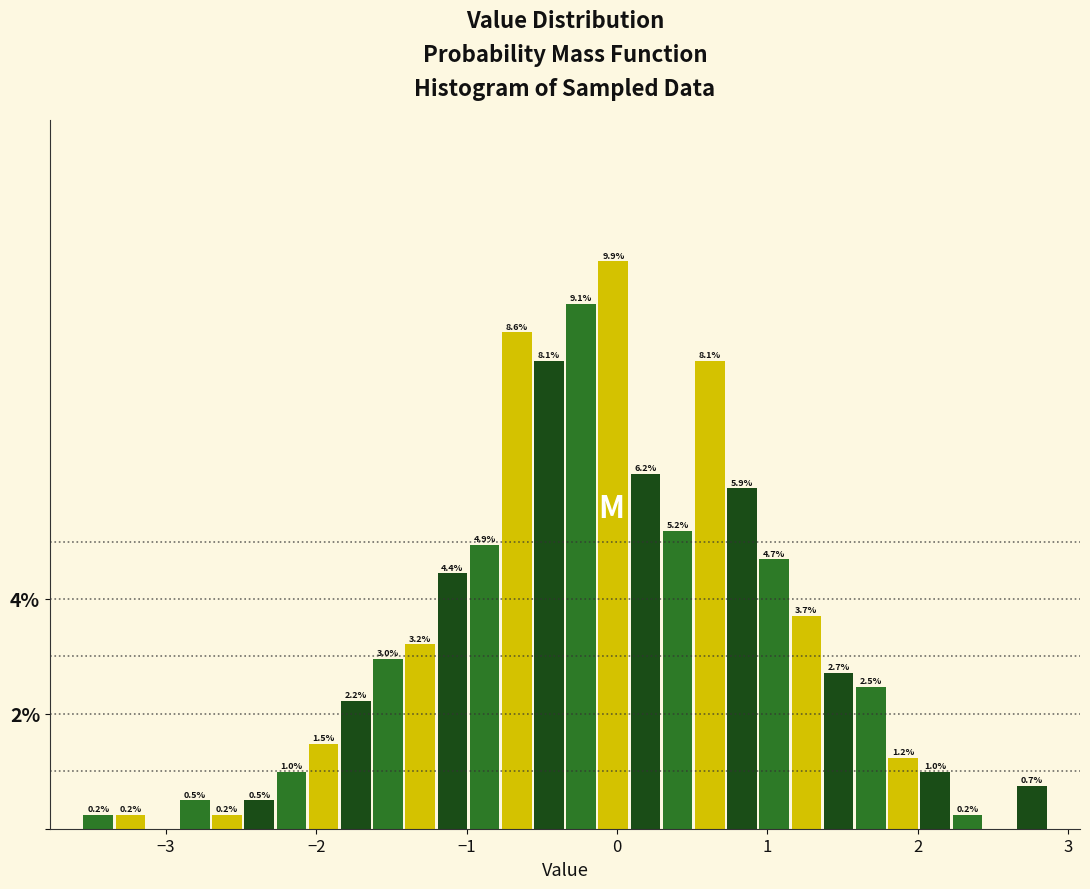

Around what value on the x-axis is the tallest bar? Give the approximate position of its centre, as read against the axis.

0.0